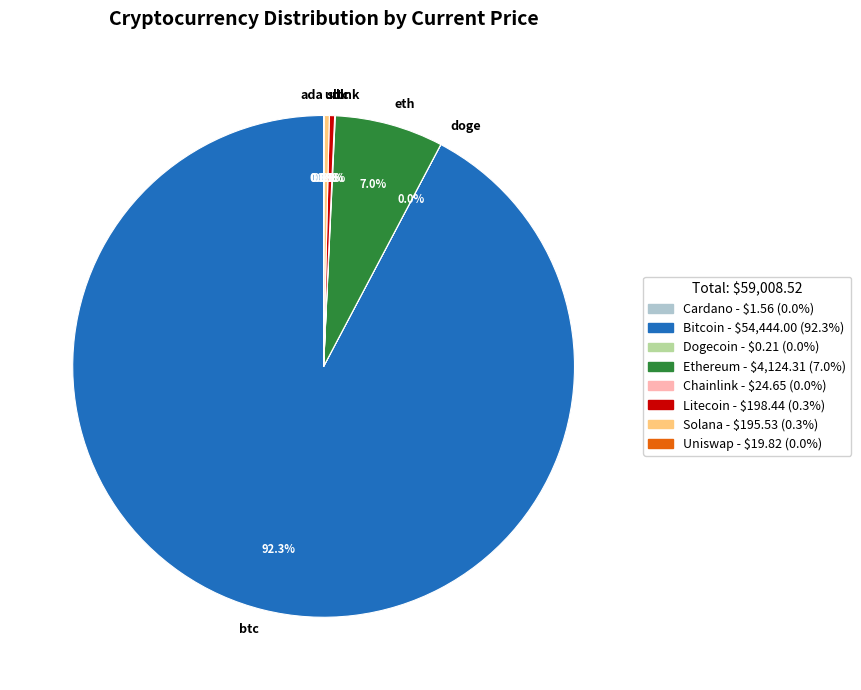

Is eth the majority of the pie?

No